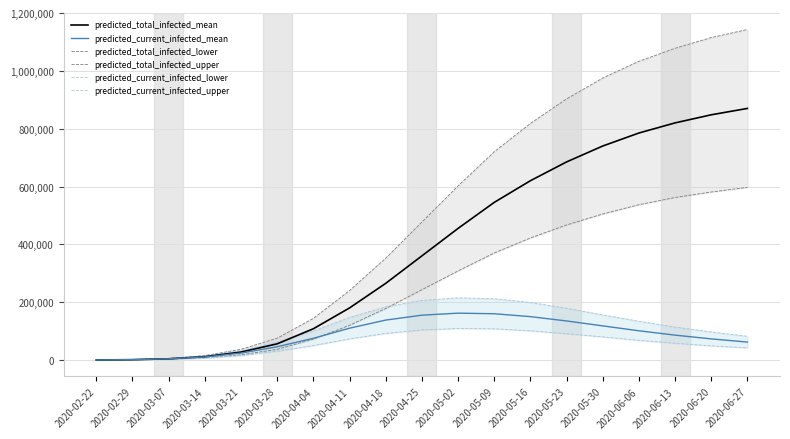

True or false: predicted_total_infected_upper has more than 1 interior local peaks.

False